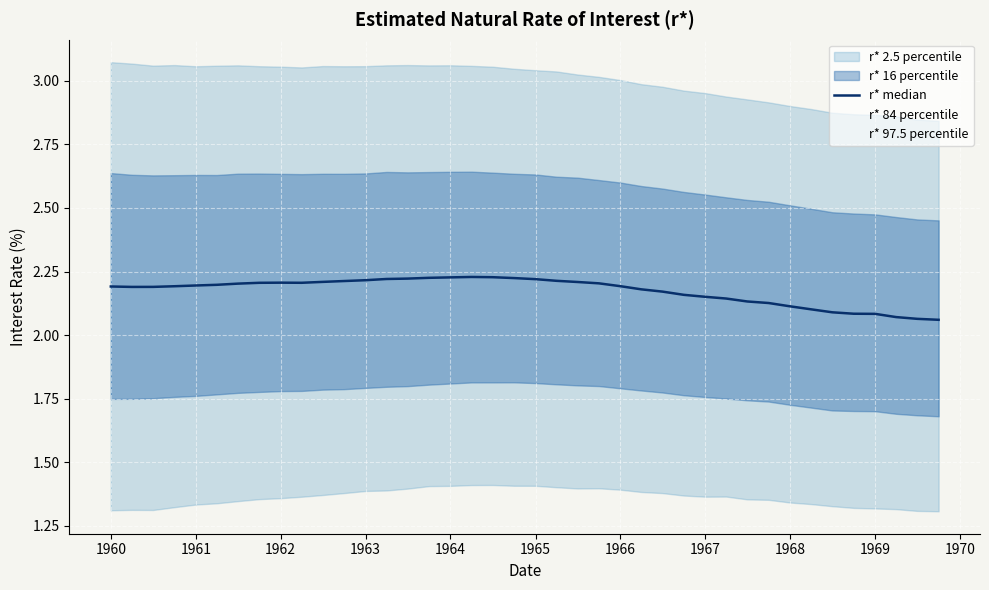

Reading left to right, extract all data points from this chart.

2.2	2.2	2.2	2.2	2.2	2.2	2.2	2.2	2.2	2.2	2.2	2.2	2.2	2.2	2.2	2.2	2.2	2.2	2.2	2.2	2.2	2.2	2.2	2.2	2.2	2.2	2.2	2.2	2.2	2.1	2.1	2.1	2.1	2.1	2.1	2.1	2.1	2.1	2.1	2.1